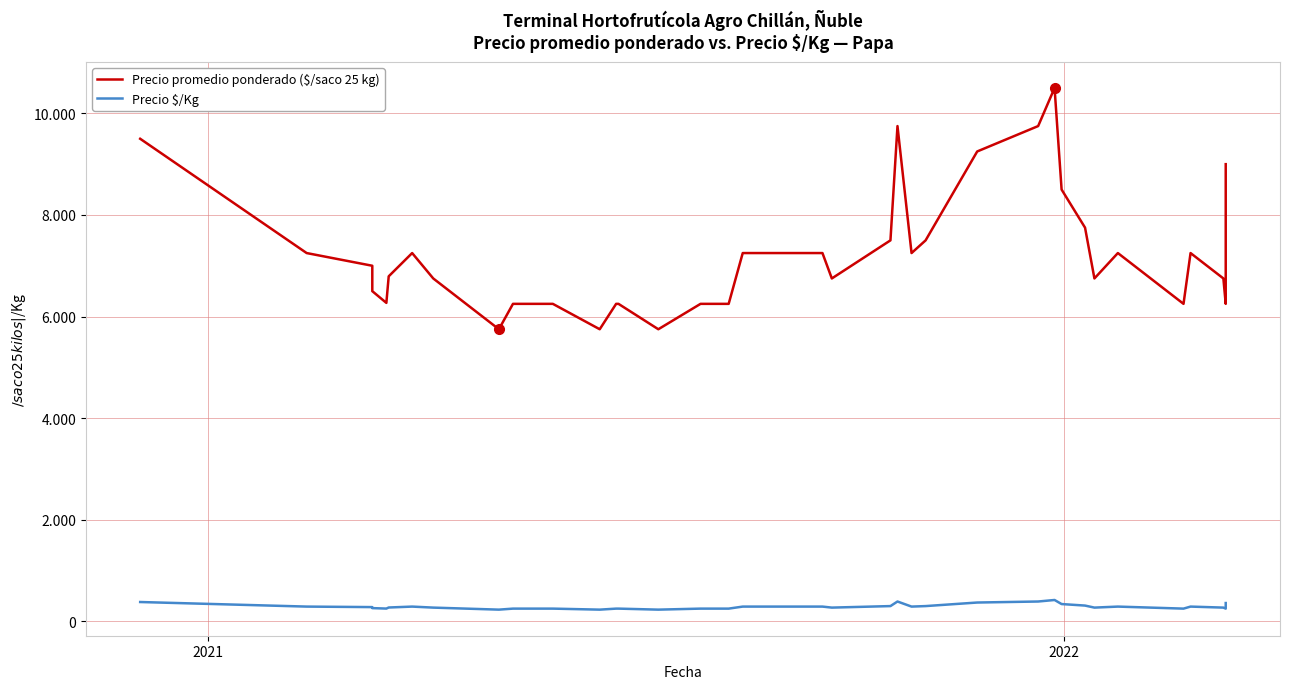

What is the value of the Precio promedio ponderado ($/saco 25 kg) point at the 33rd from the left?

7750